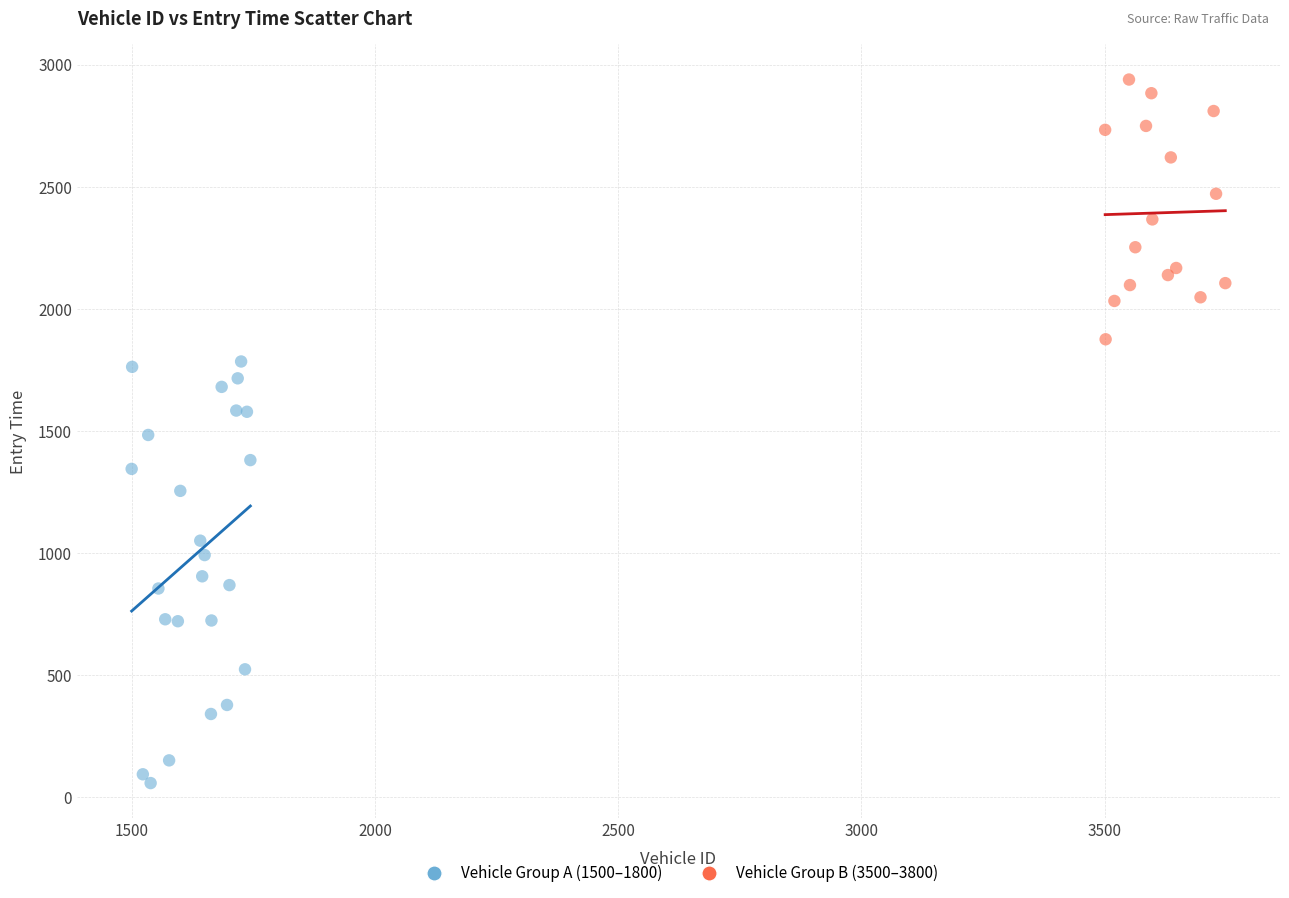

What are all the series names shown in the legend?

Vehicle Group A (1500–1800), Vehicle Group B (3500–3800)